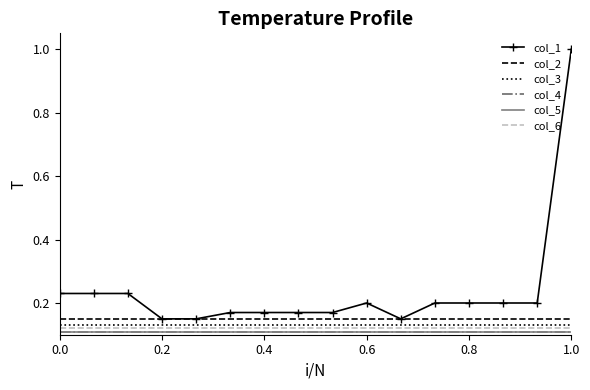

How many data points does each series have?

16